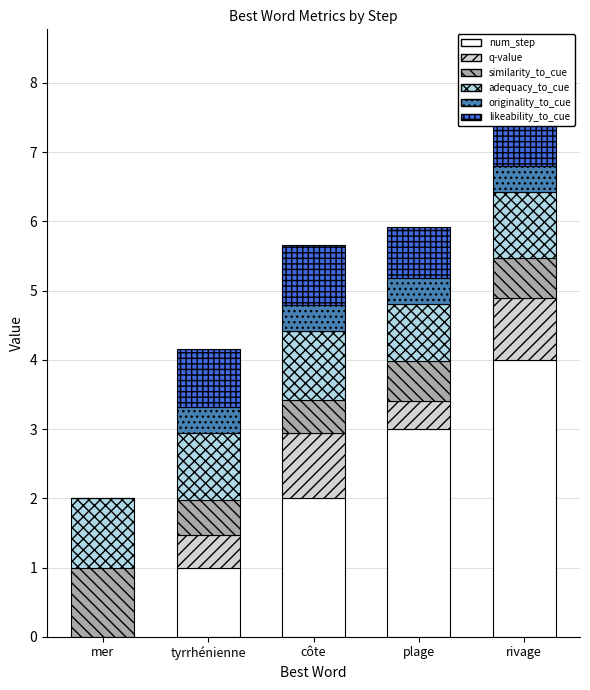

At which category is the sum across all series the highest?

rivage